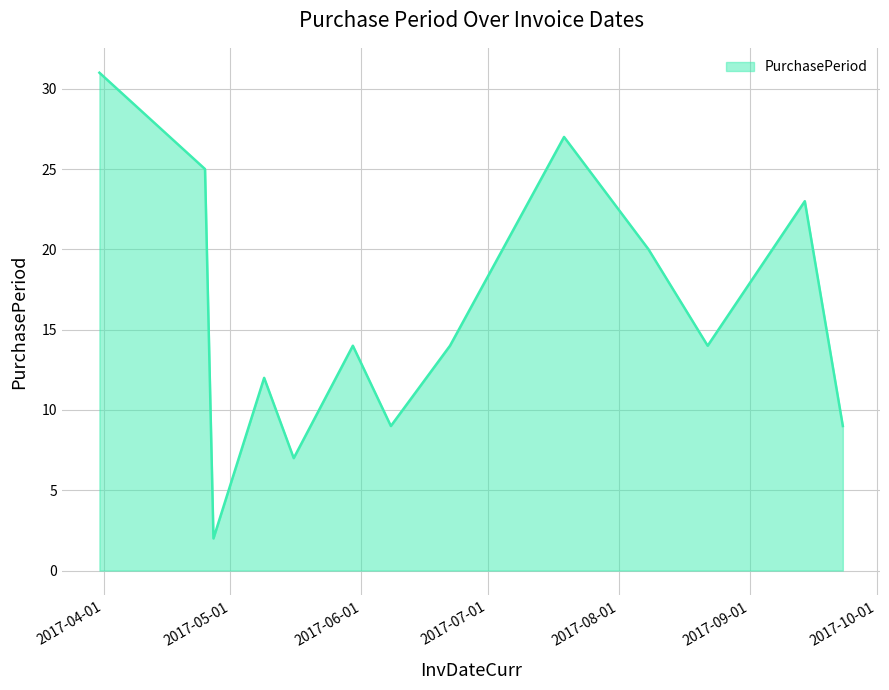

What is the difference between the maximum and minimum values?

29